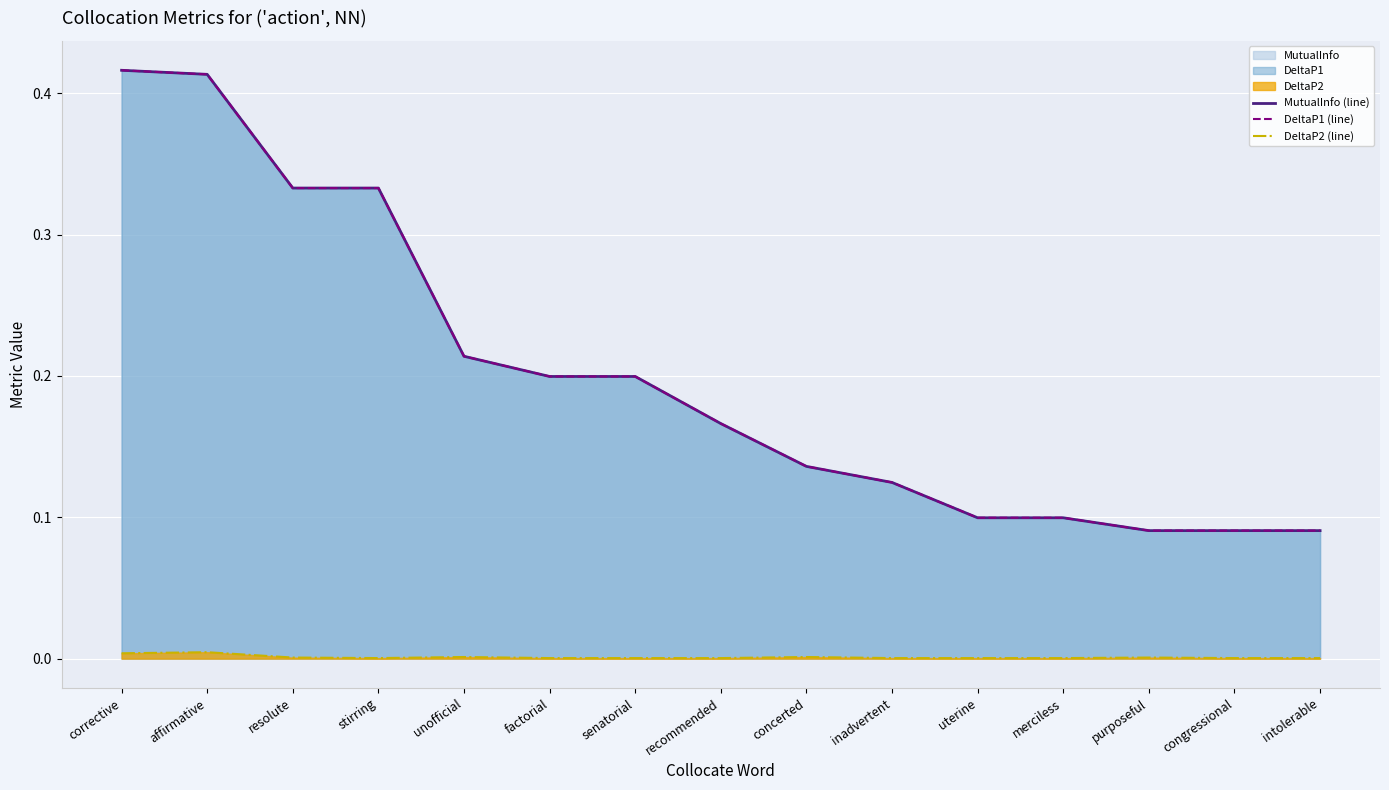

True or false: DeltaP1 (line) and DeltaP2 (line) intersect in this chart.

False